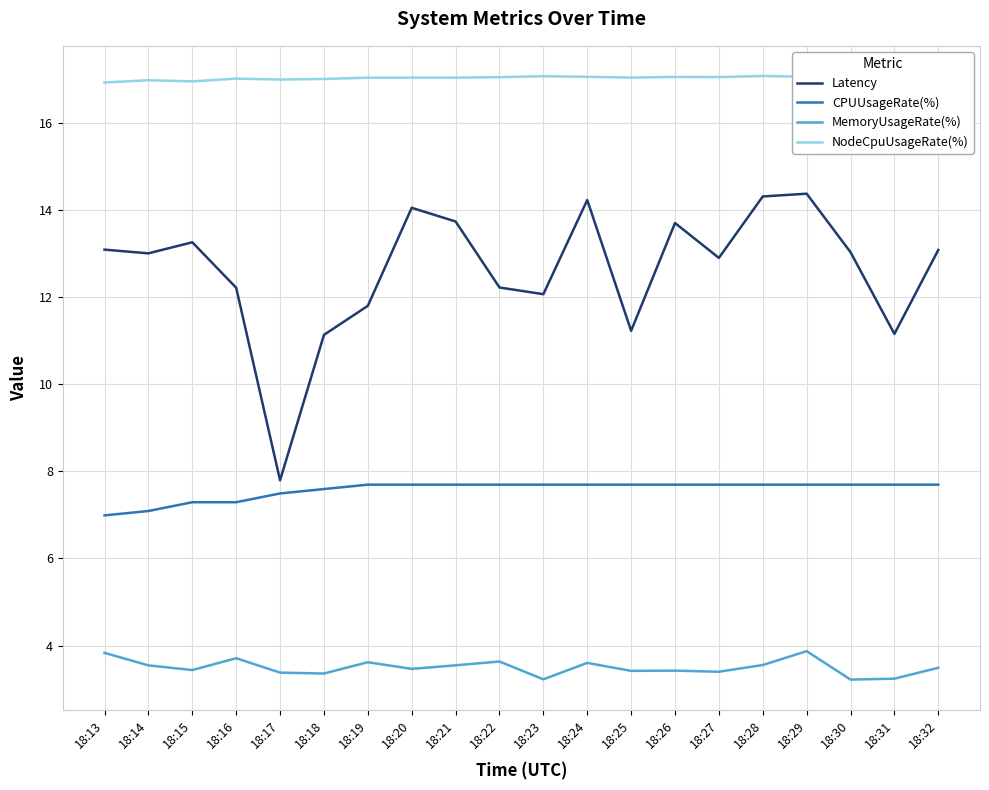

What is the total value across all series at 18:29?

43.0